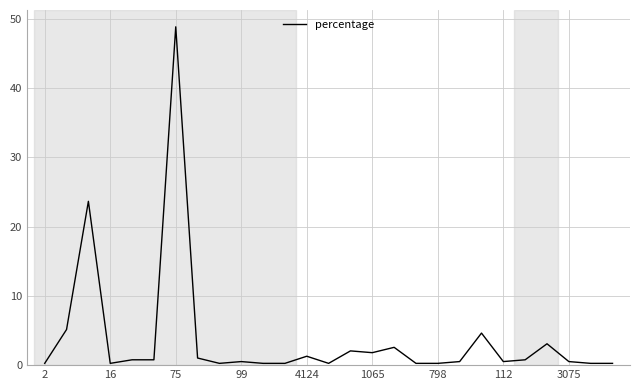

Does the chart display data point markers on the line(s)?

No